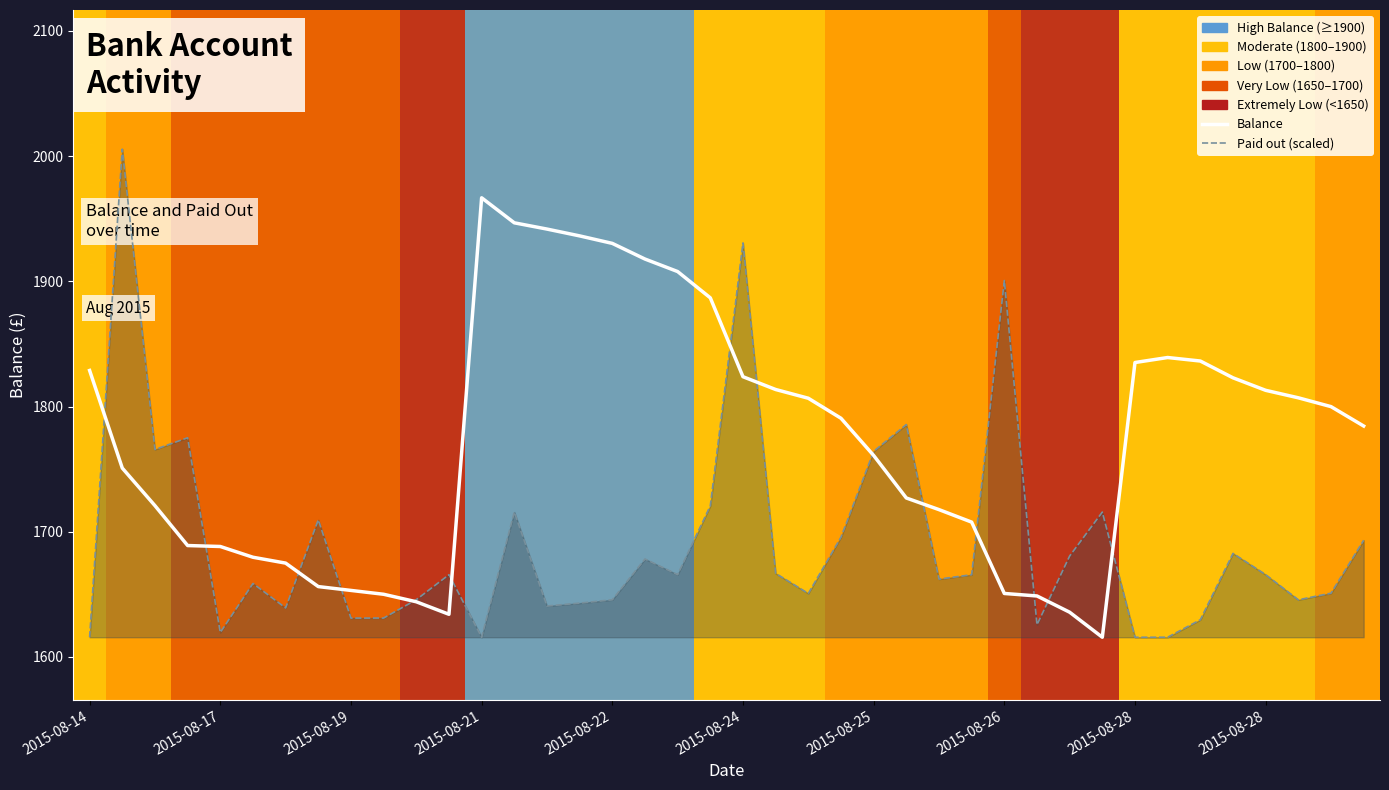

What is the difference between the highest and lowest values at 38?

149.0